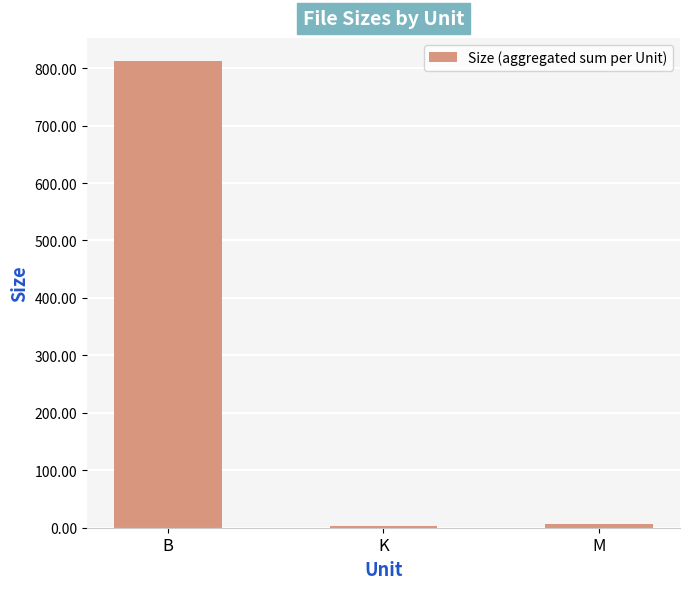

What is the maximum value shown in the chart?

812.0